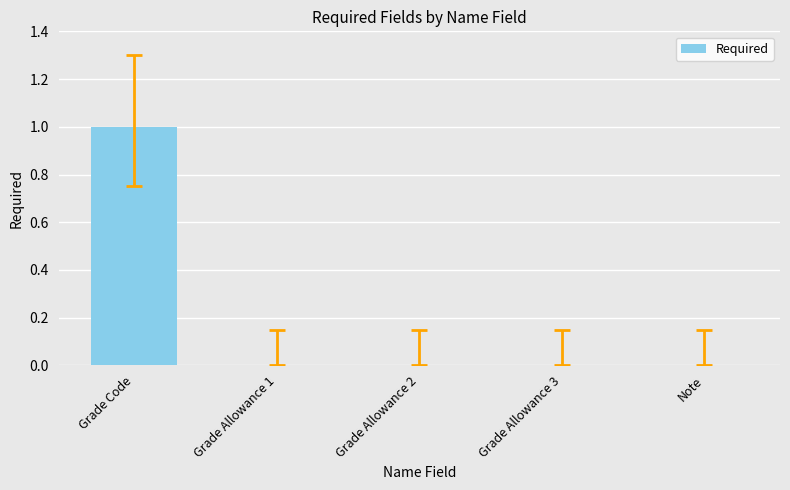

What is the greatest value displayed?

1